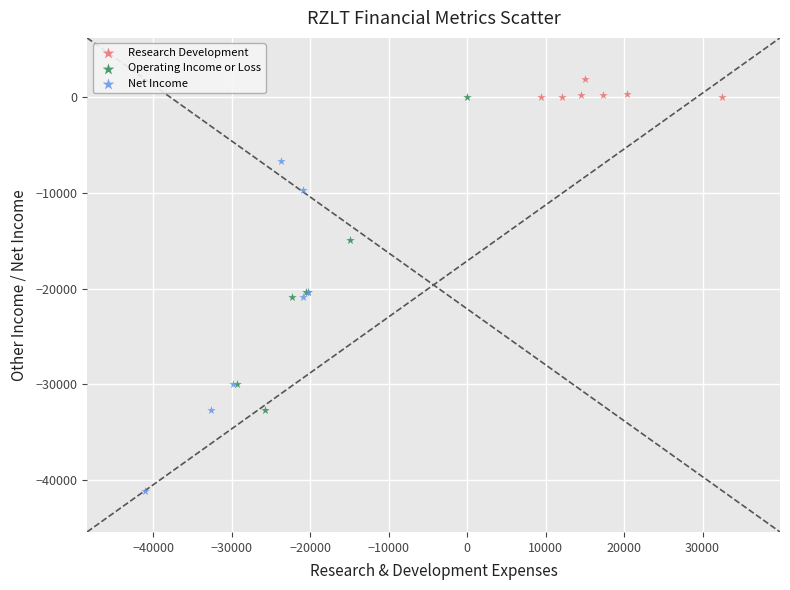

Which series reaches the minimum Y coordinate?

Net Income